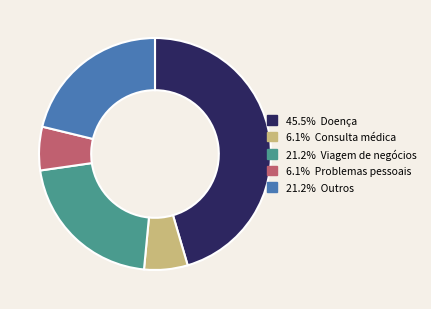

Is there any slice that represents more than half of the pie?

No